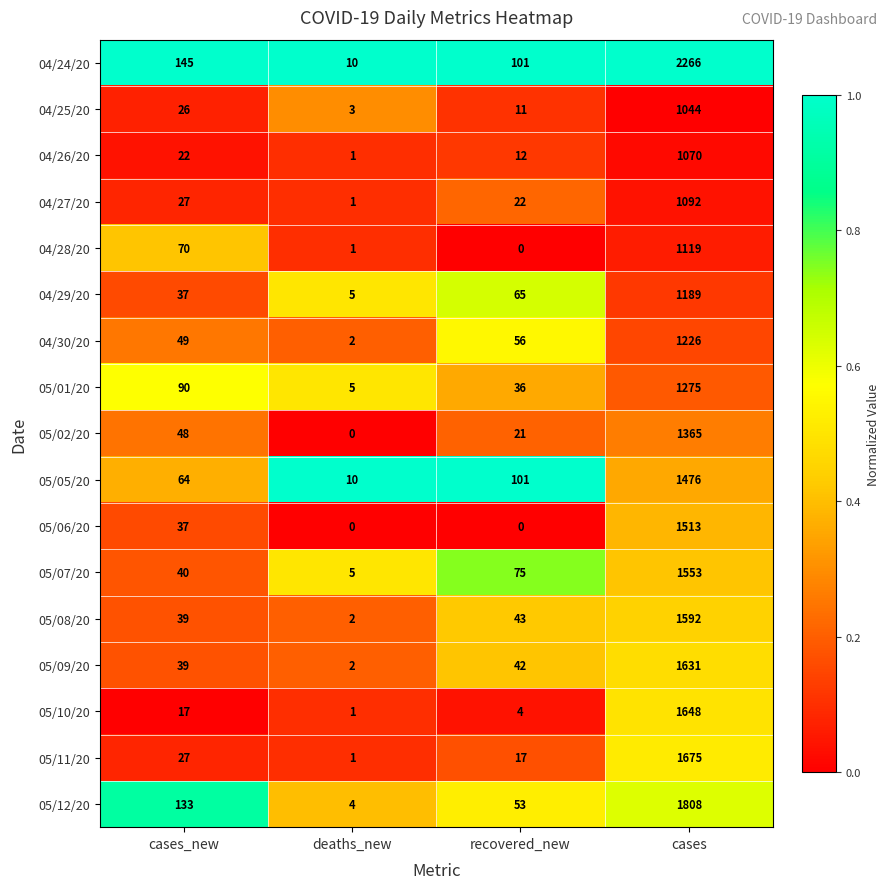

List the series in order of their peak value, highest first.

04/24/20, 05/12/20, 05/11/20, 05/10/20, 05/09/20, 05/08/20, 05/07/20, 05/06/20, 05/05/20, 05/02/20, 05/01/20, 04/30/20, 04/29/20, 04/28/20, 04/27/20, 04/26/20, 04/25/20